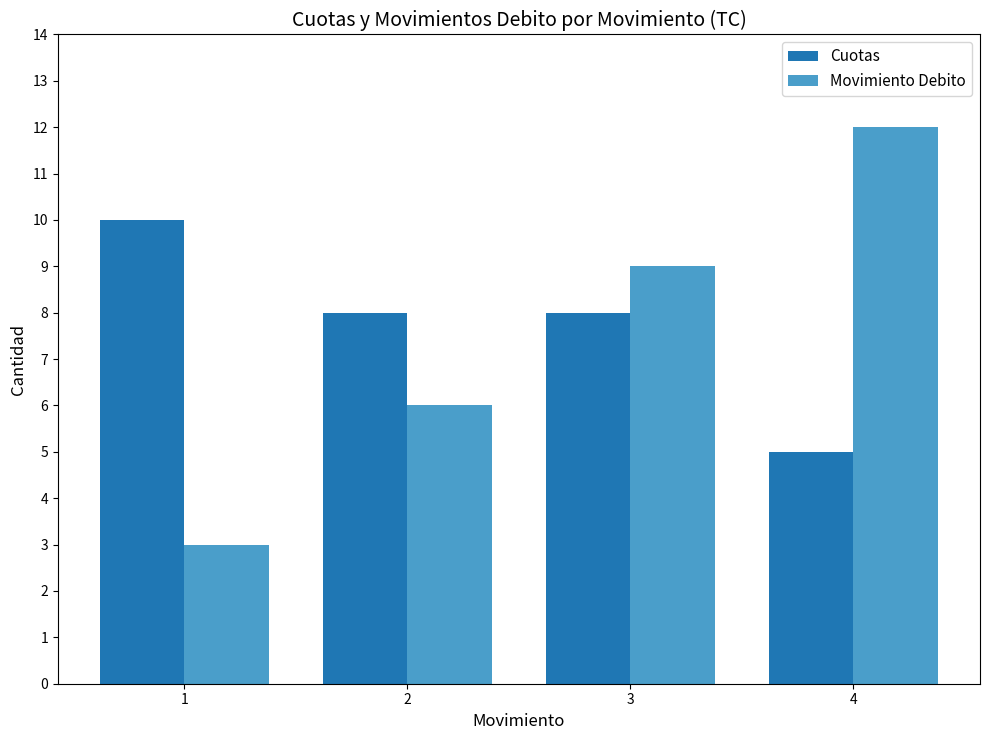

Are the bars horizontal?

No